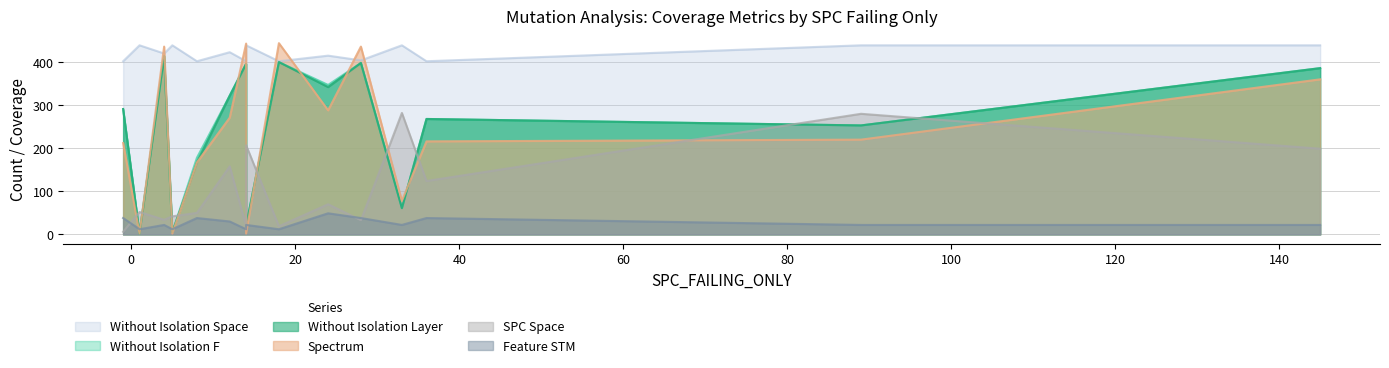

How many data points in FEATURE_STM are above 22?

6